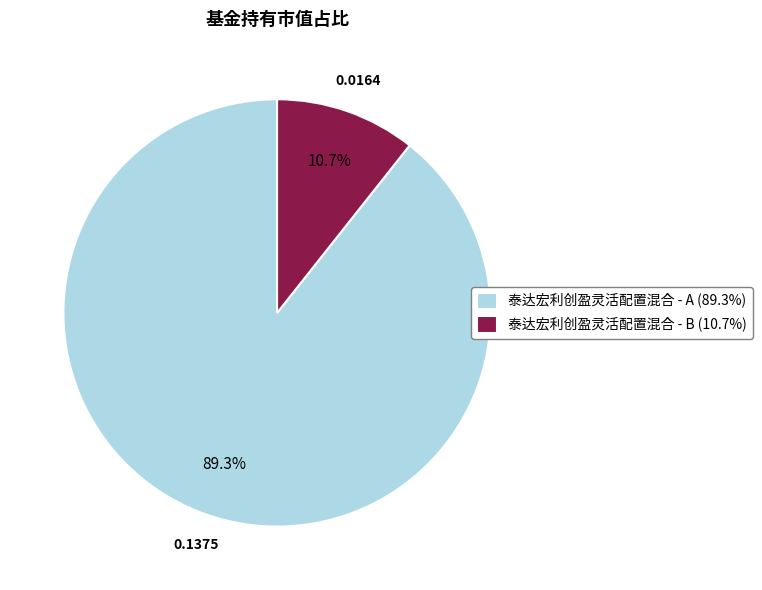

What is the total percentage of 泰达宏利创盈灵活配置混合 - A and 泰达宏利创盈灵活配置混合 - B?

100.0%